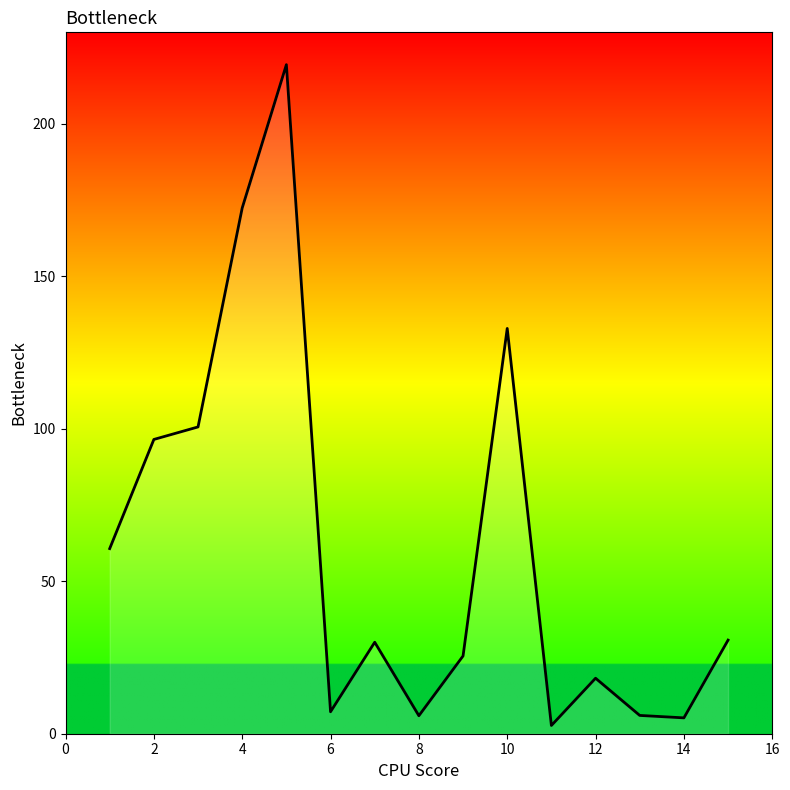

What is the difference between the maximum and minimum values?

216.7